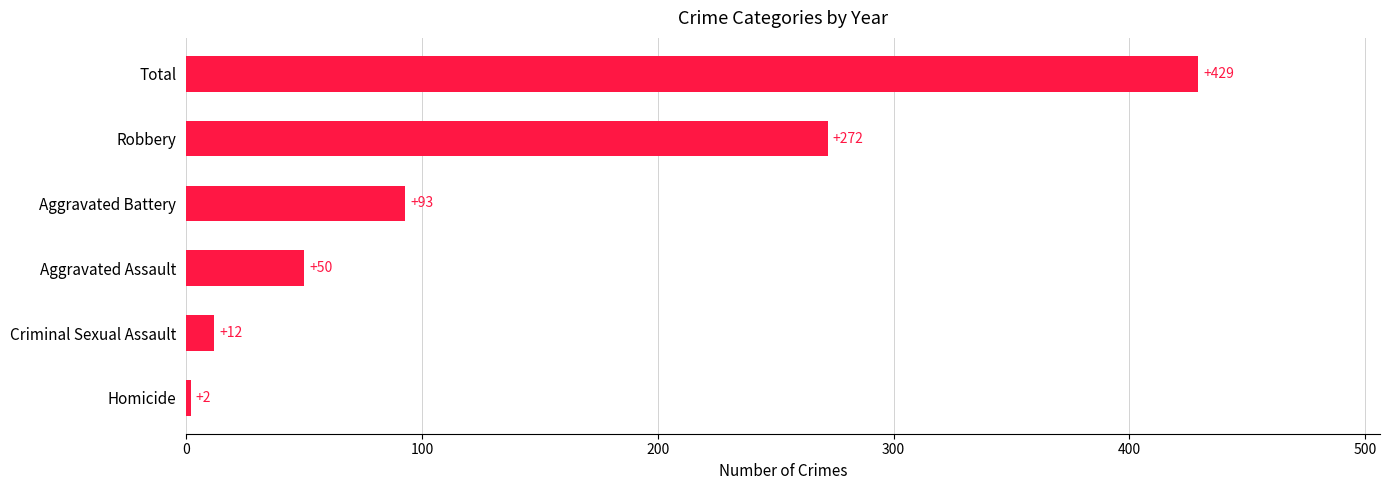

Which has a higher value, Total or Homicide?

Total